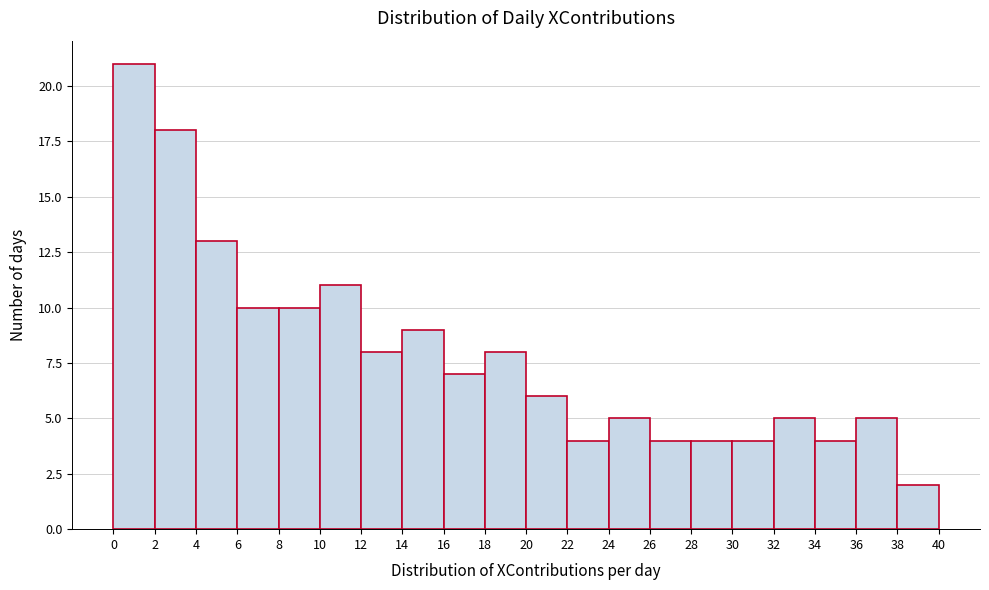

How tall is the bar that spans 22 to 24 on the x-axis? The values are not printed on the chart, so give them approximately, as read against the axis.

4